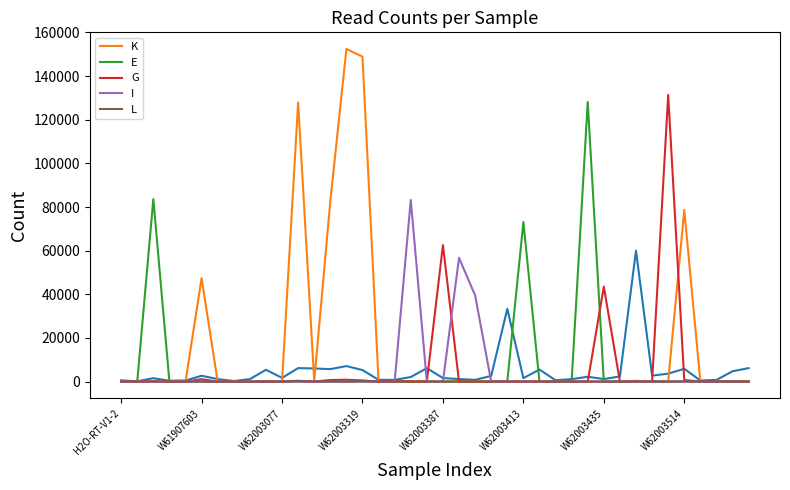

What are all the series names shown in the legend?

K, E, G, I, L